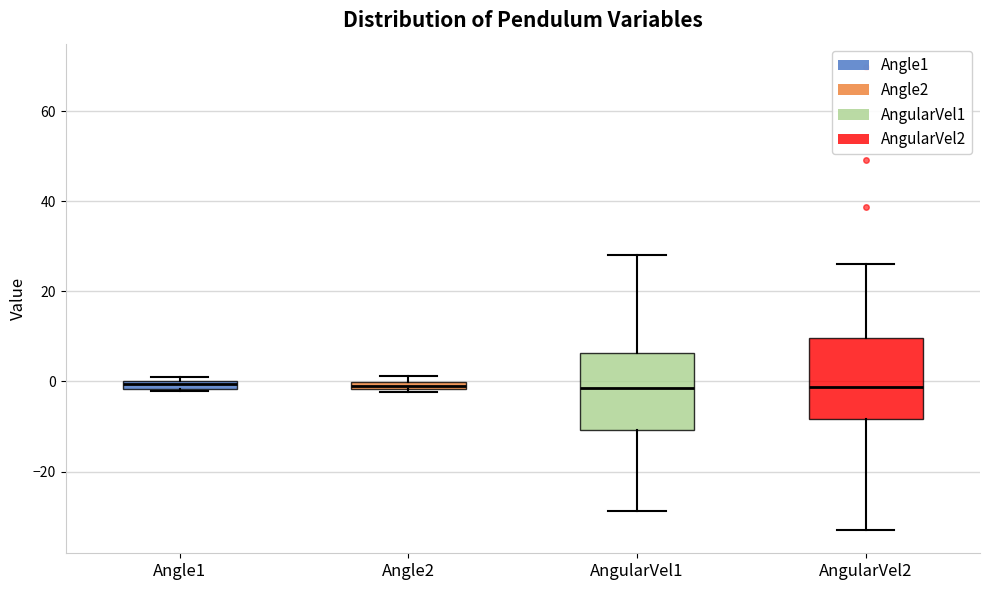

Where is the lower edge of the box for Angle1 on the y-axis? The values are not printed on the chart, so give them approximately, as read against the axis.

-2